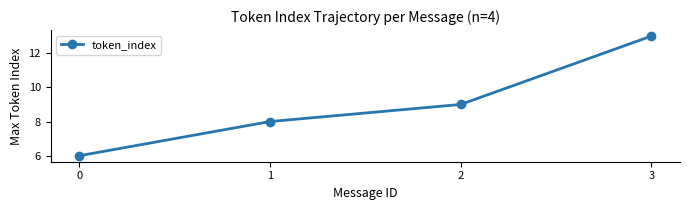

Count the number of data series in this chart.

1